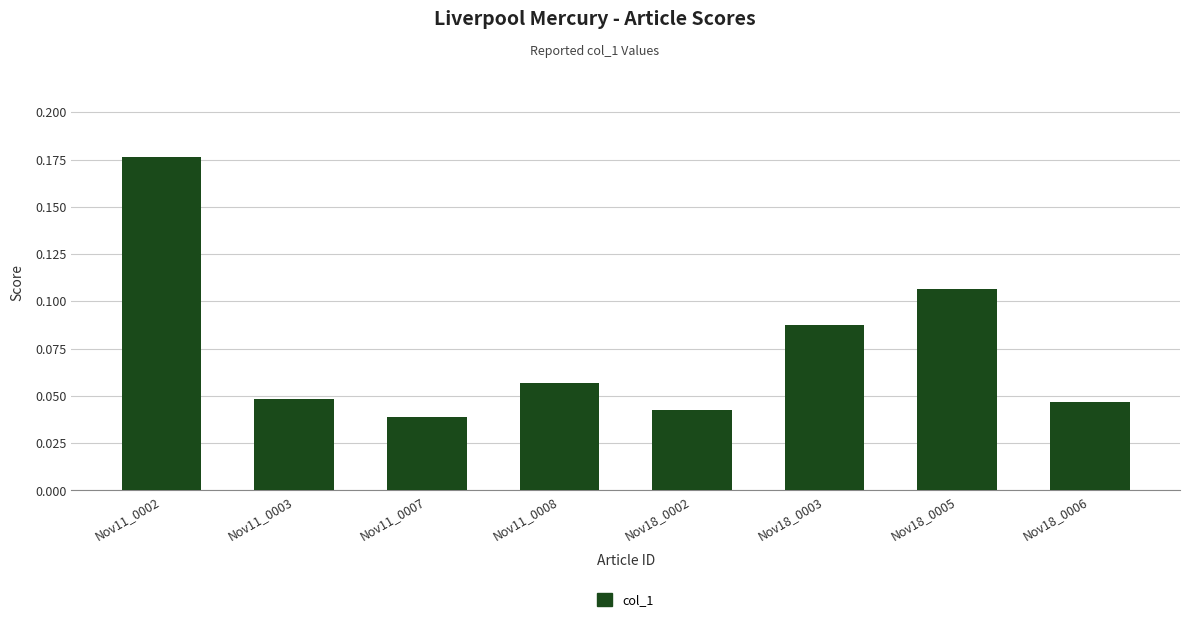

At which category does the chart reach its minimum across all series?

Nov11_0007